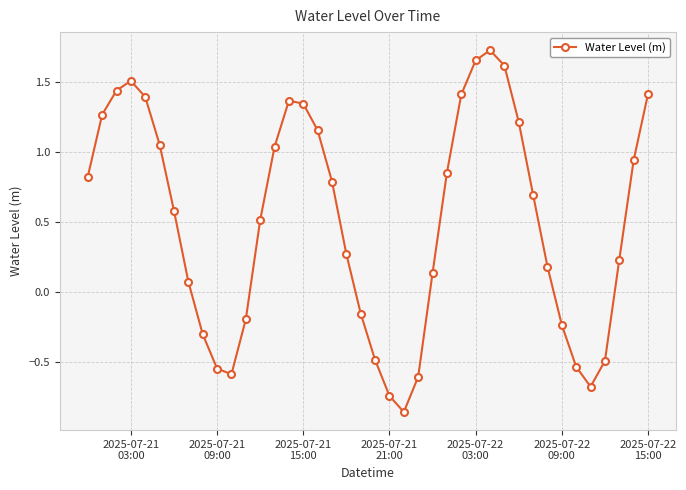

What is the average value?

0.5